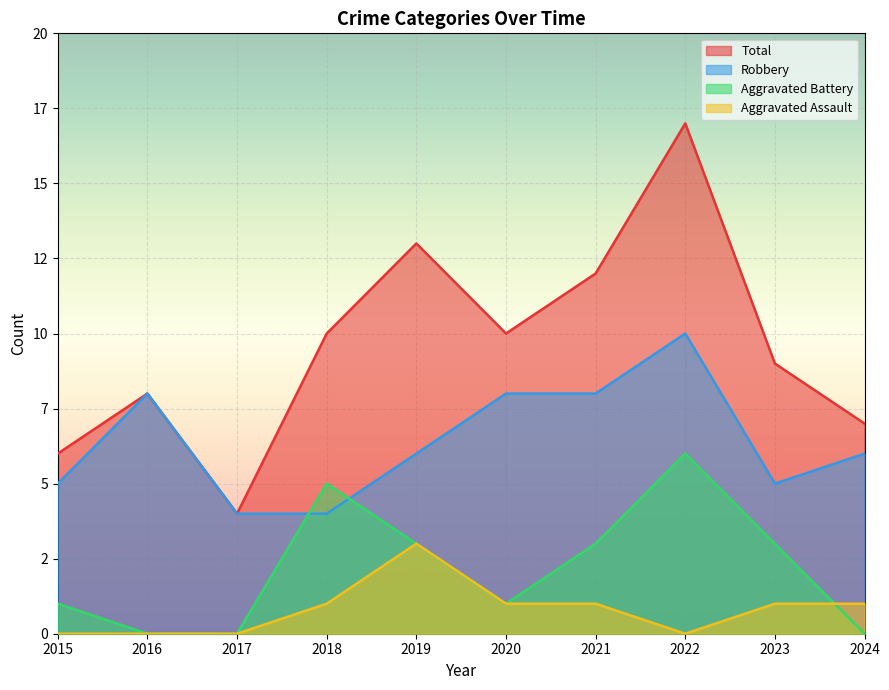

What is the minimum value for Total?

4